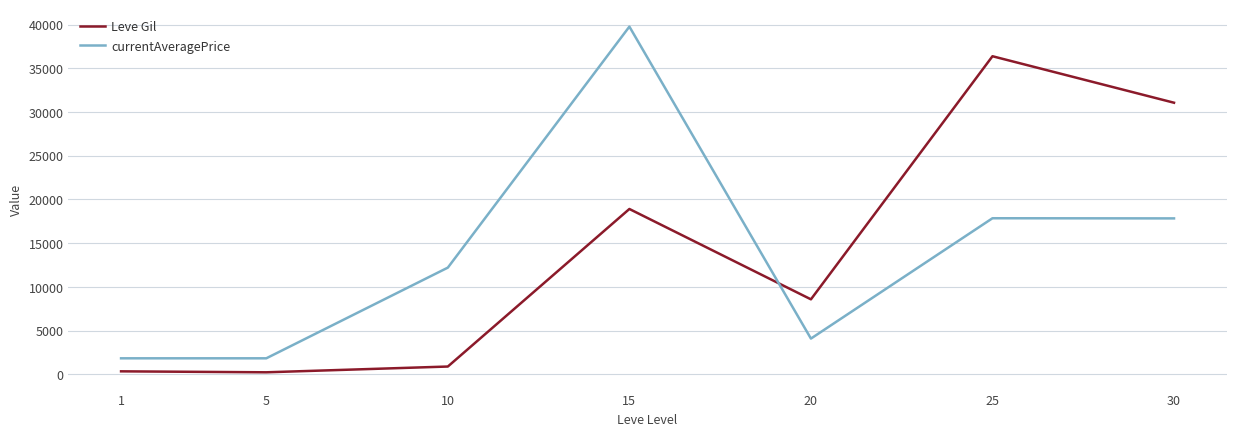

Where does the Leve Gil series first go above 8570?

15